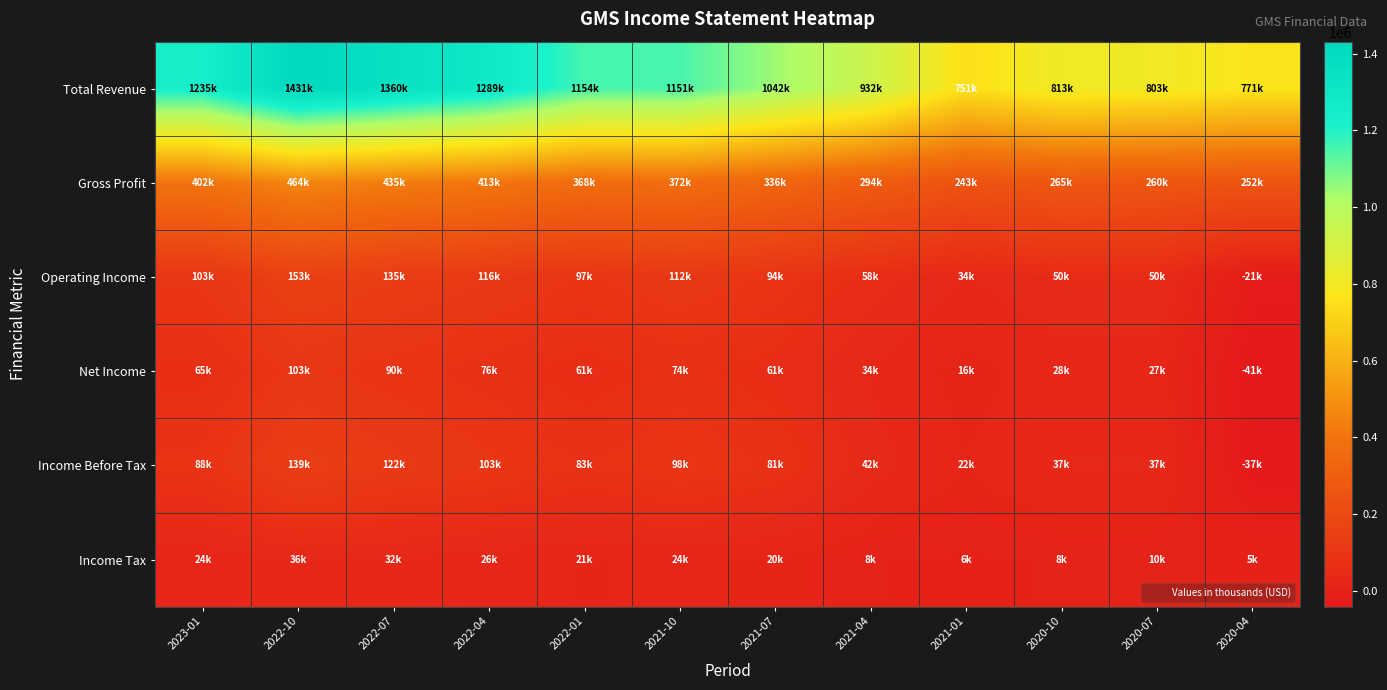

Rank the series by their maximum value, from lowest to highest.

Income Tax, Net Income, Income Before Tax, Operating Income, Gross Profit, Total Revenue